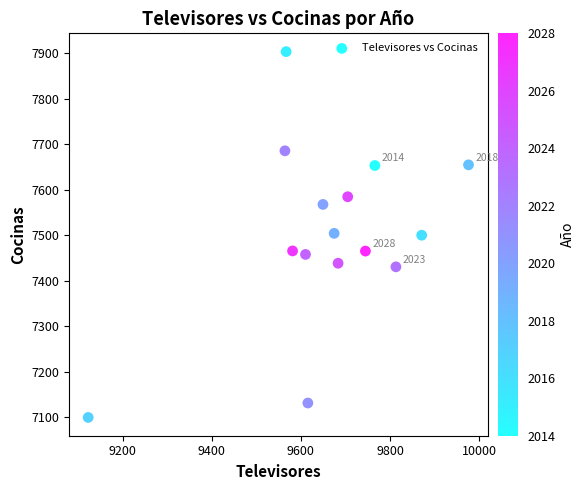

What is the range of X values (max minus min)?

853.0